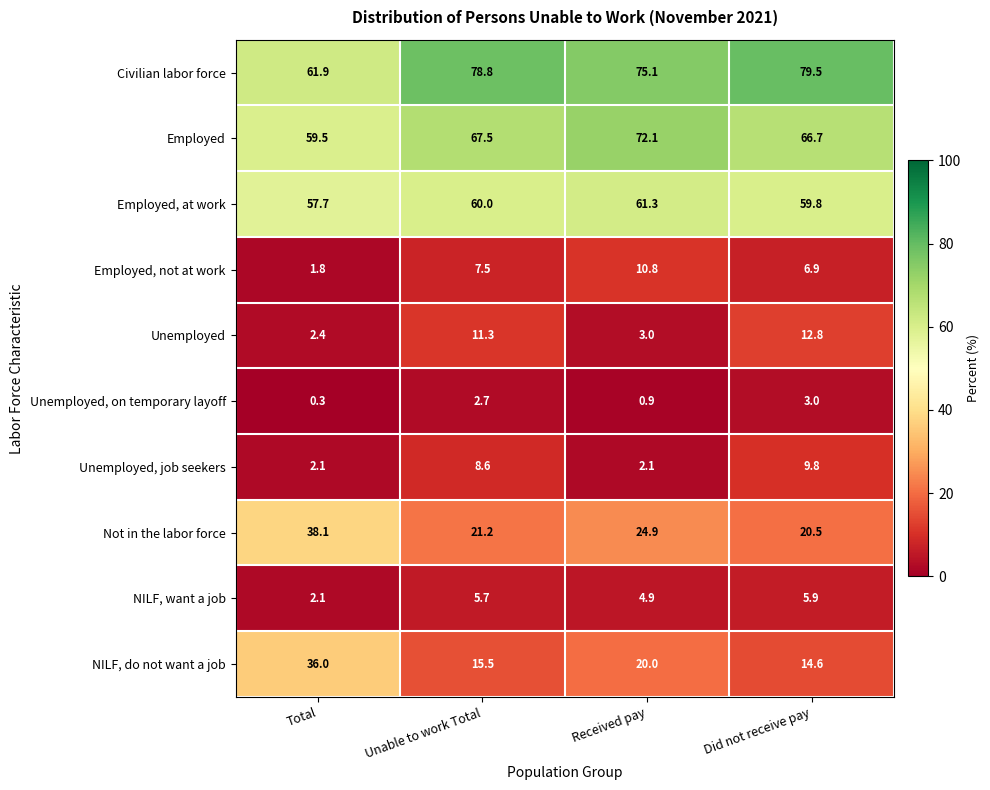

How many data points in Unemployed are less than 11?

2